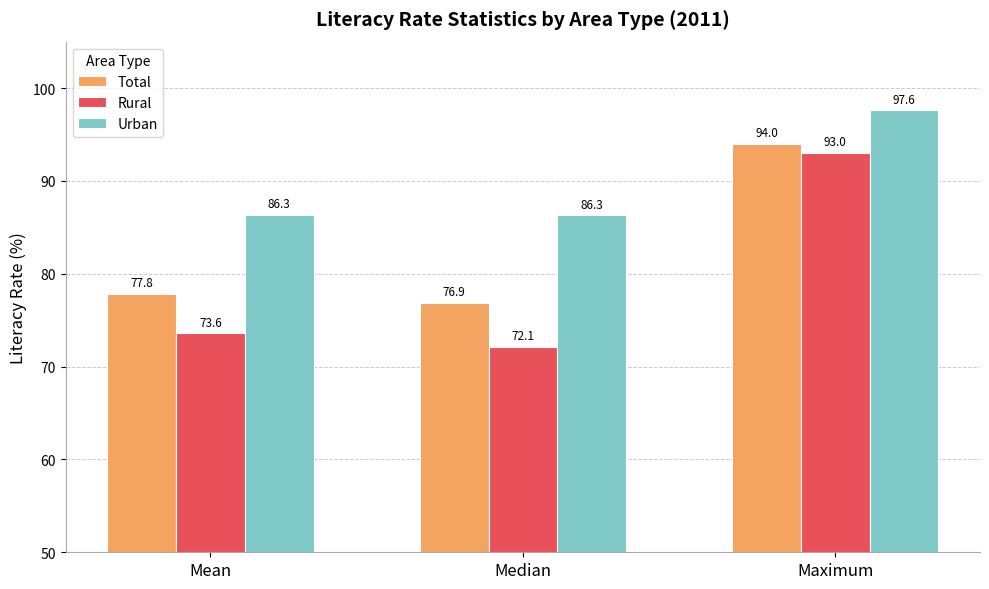

What value does the Total series have at Mean?

77.8